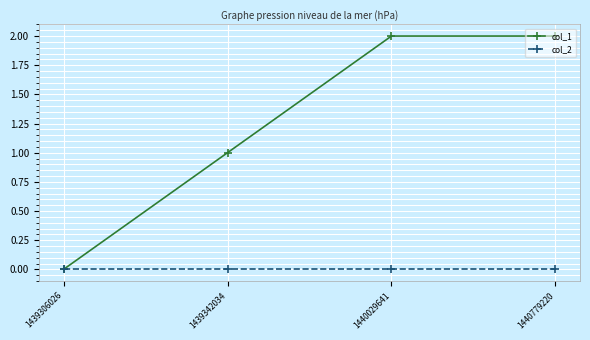

List the series in order of their peak value, lowest first.

col_2, col_1